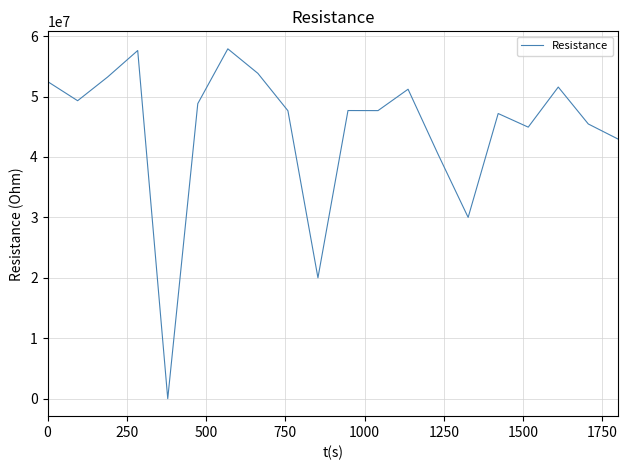

How many categories are shown in the chart?

20